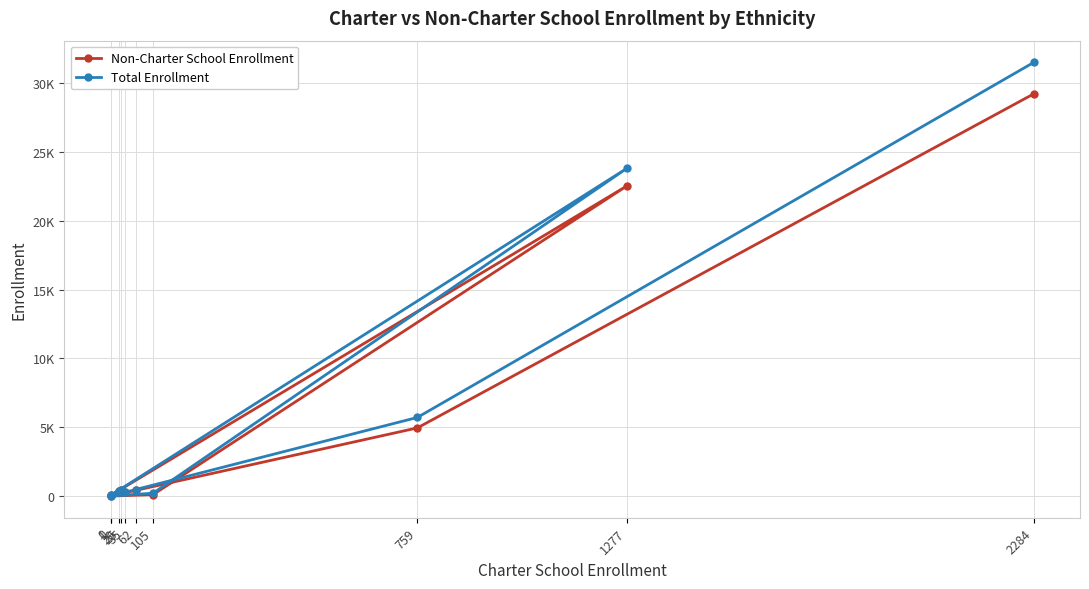

Is the value of Total Enrollment at 1277 greater than the value of Non-Charter School Enrollment at 2284?

No